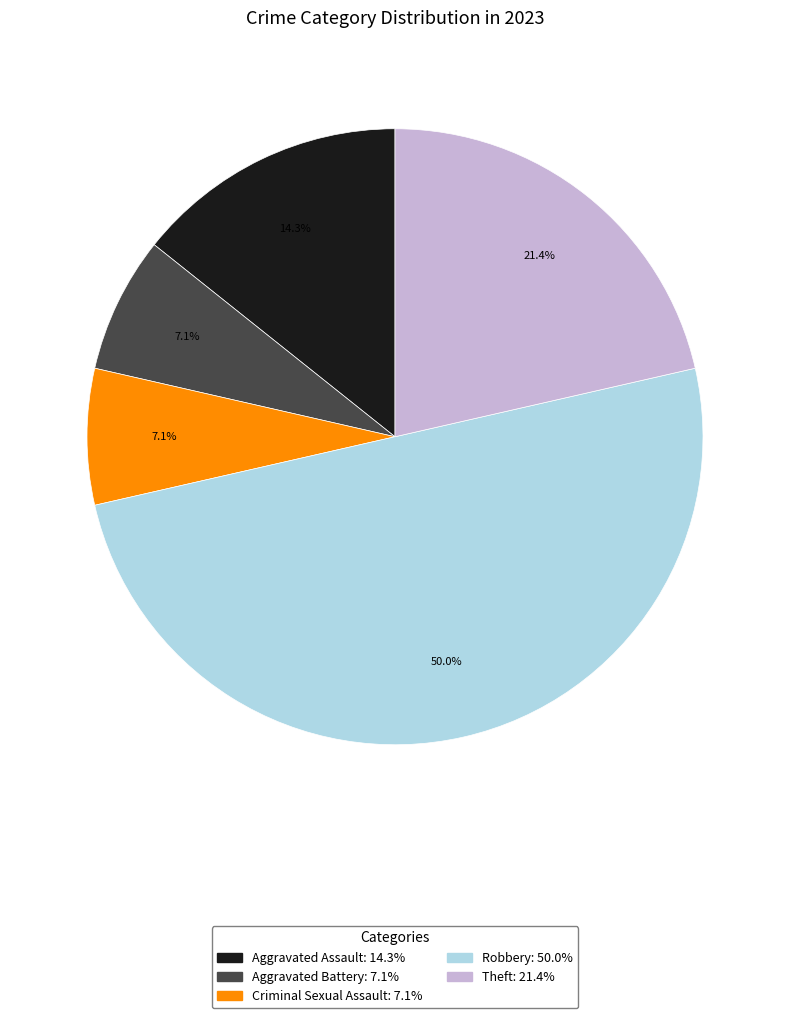

Approximately how many times larger is the value at Criminal Sexual Assault compared to Theft?

0.3